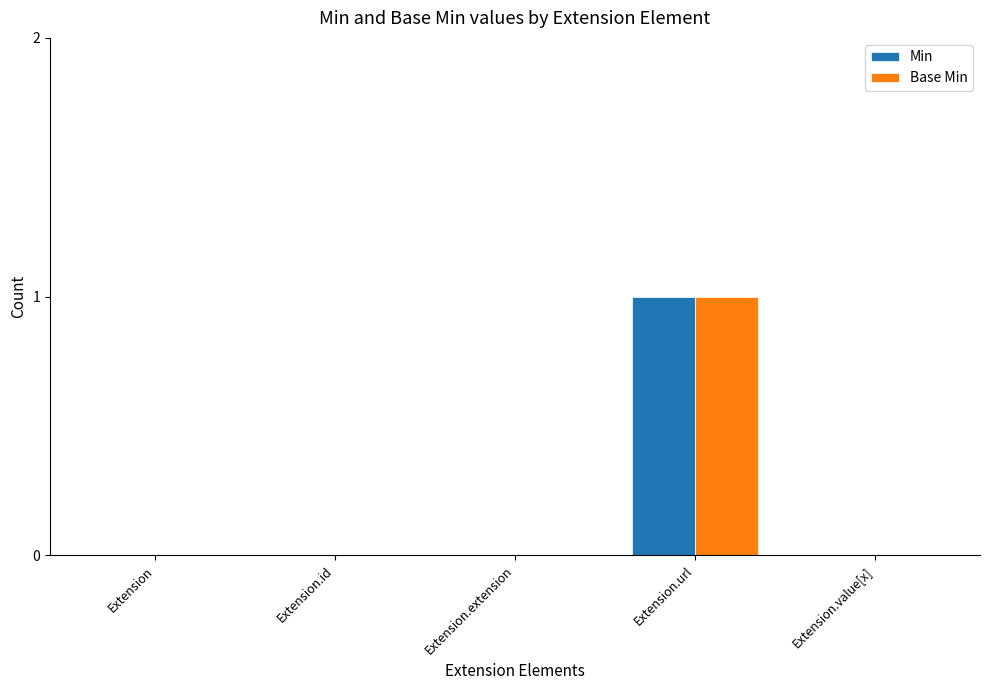

Is it true that Base Min equals 0 at Extension.value[x]?

True